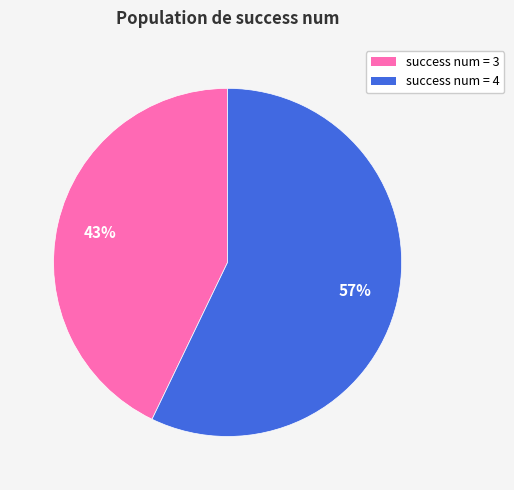

Is there a majority slice in this chart?

Yes